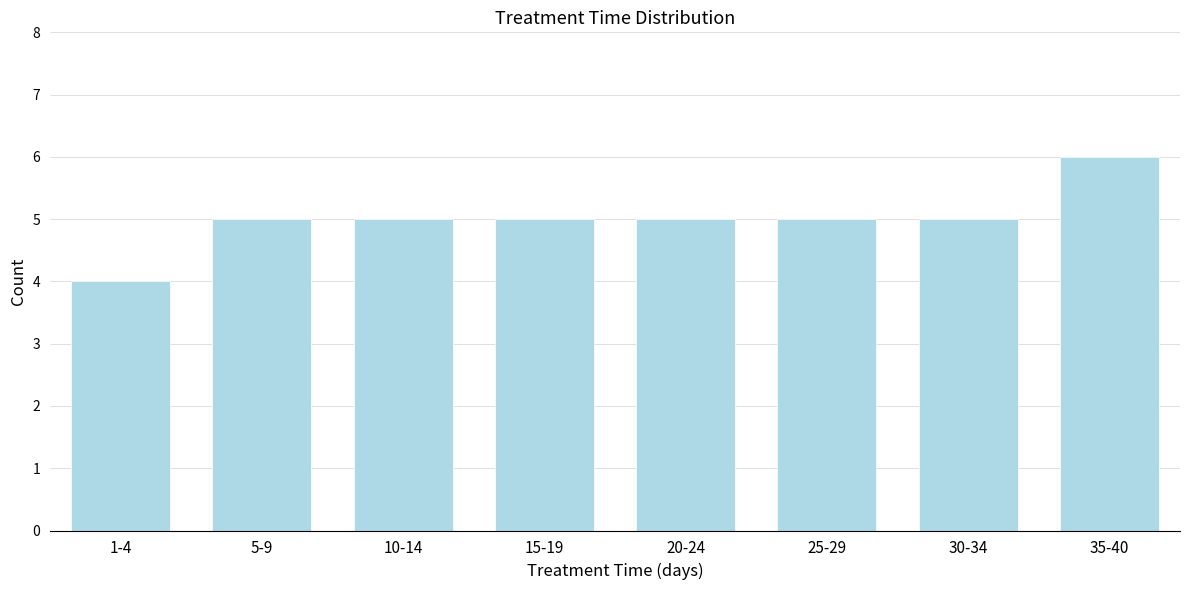

Reading left to right, list all the values displayed in this chart.

1-4=4	5-9=5	10-14=5	15-19=5	20-24=5	25-29=5	30-34=5	35-40=6